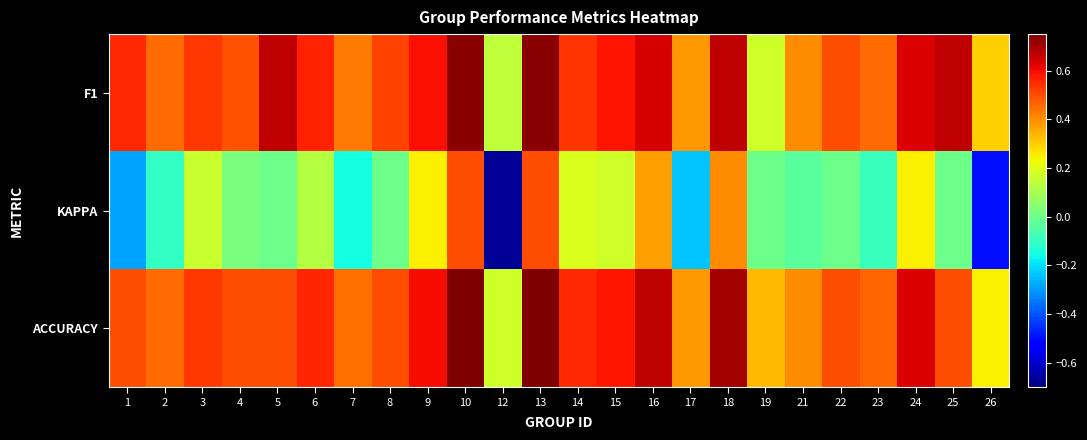

How many categories are shown in the chart?

24